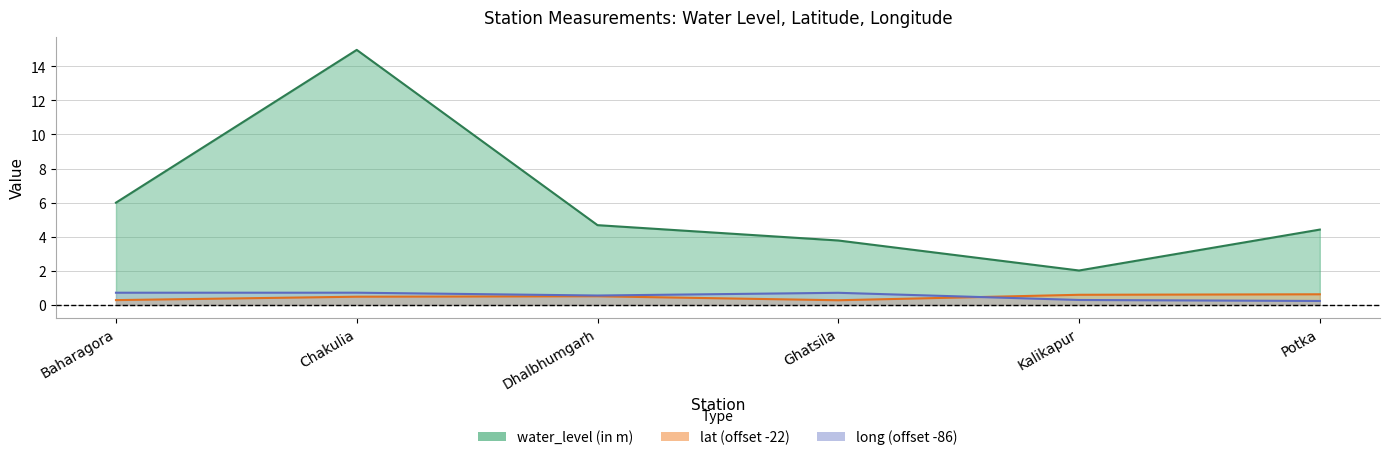

Rank the categories by long value from lowest to highest.

Potka, Kalikapur, Dhalbhumgarh, Ghatsila, Baharagora, Chakulia